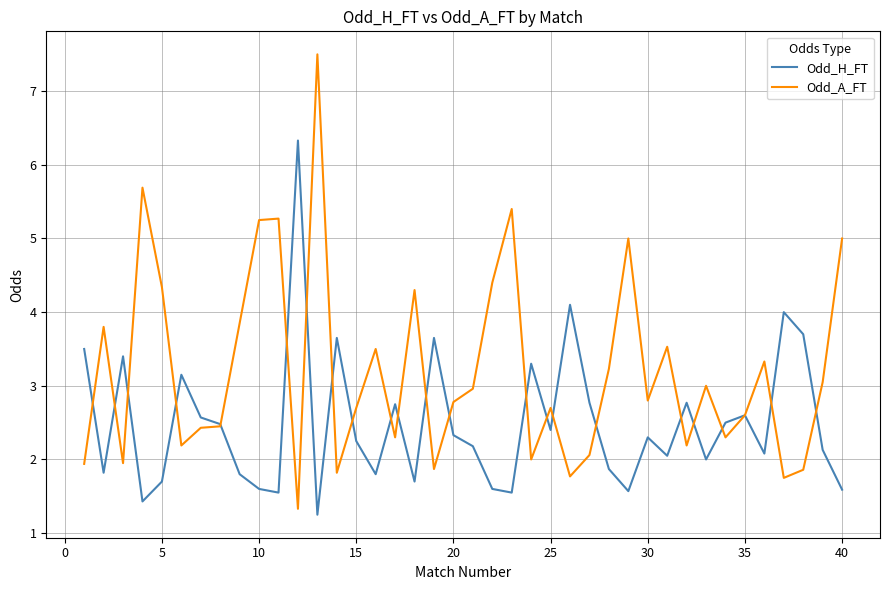

Which series has the largest total across all categories?

Odd_A_FT